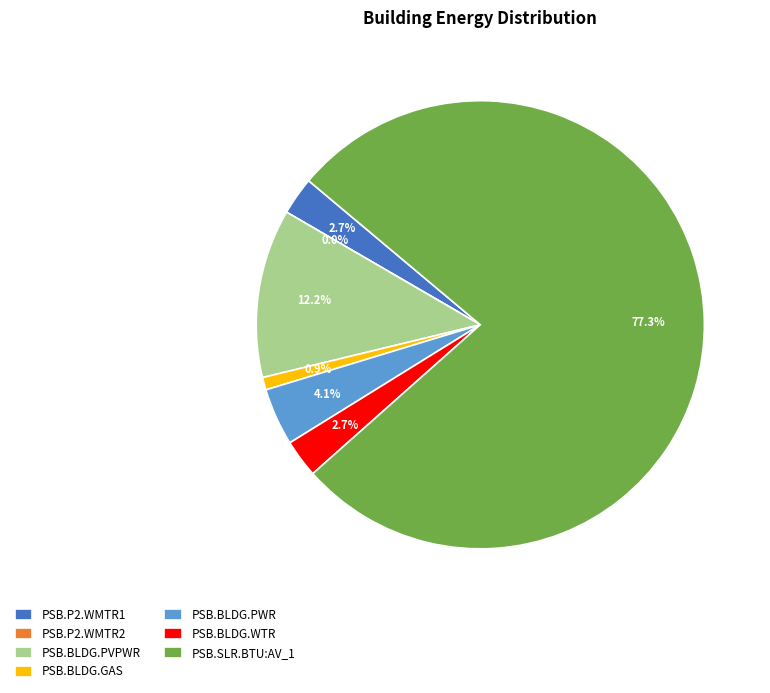

What is the total percentage of PSB.BLDG.WTR and PSB.P2.WMTR1?

5.5%